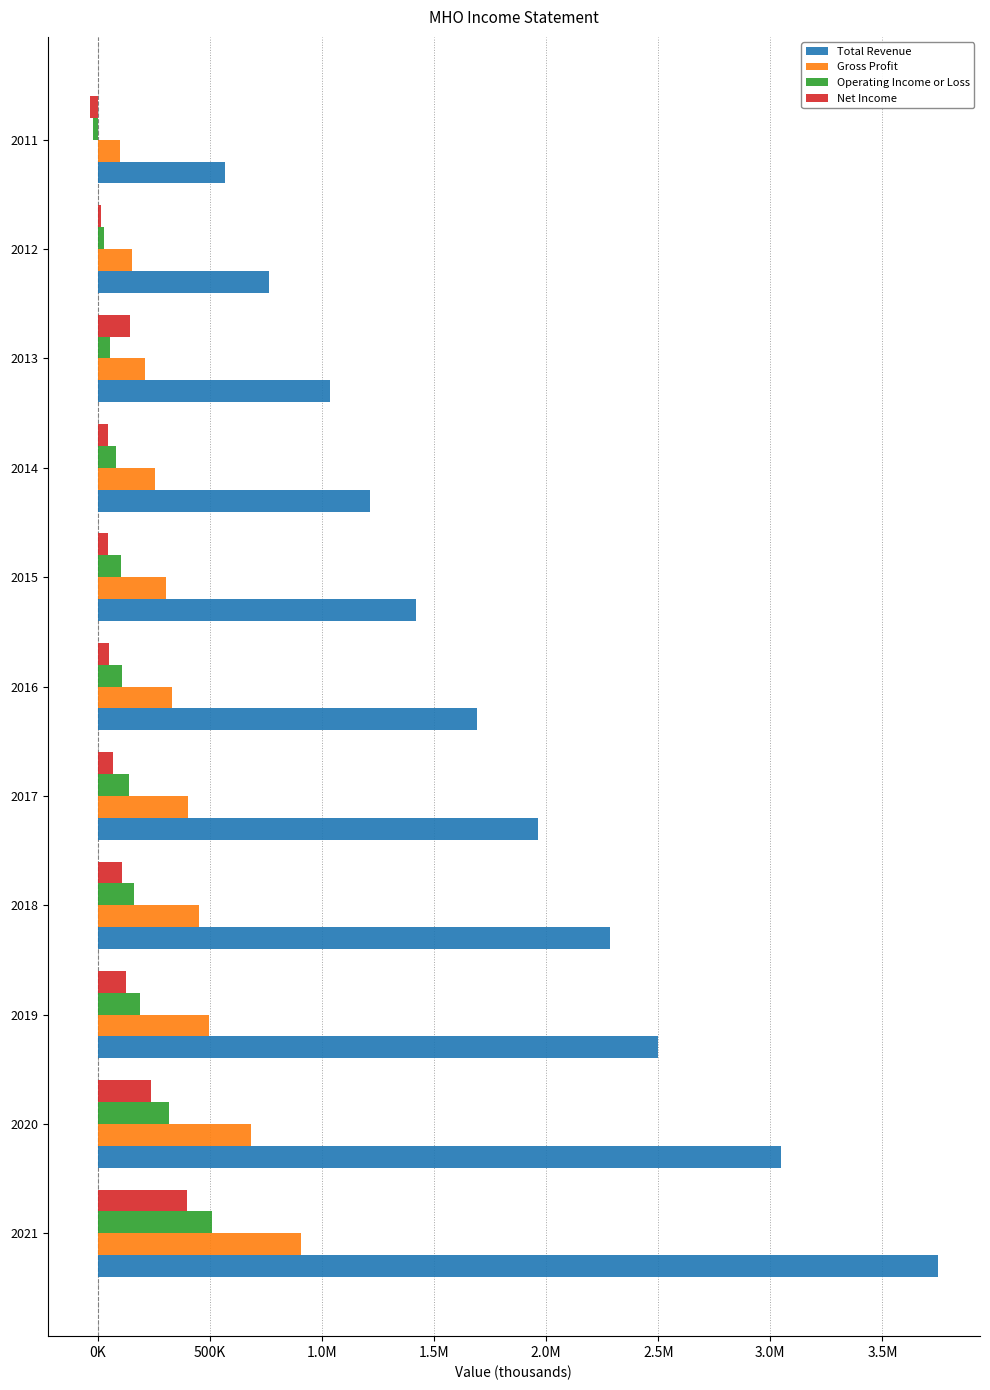

Rank the series by their maximum value, from highest to lowest.

Total Revenue, Gross Profit, Operating Income or Loss, Net Income